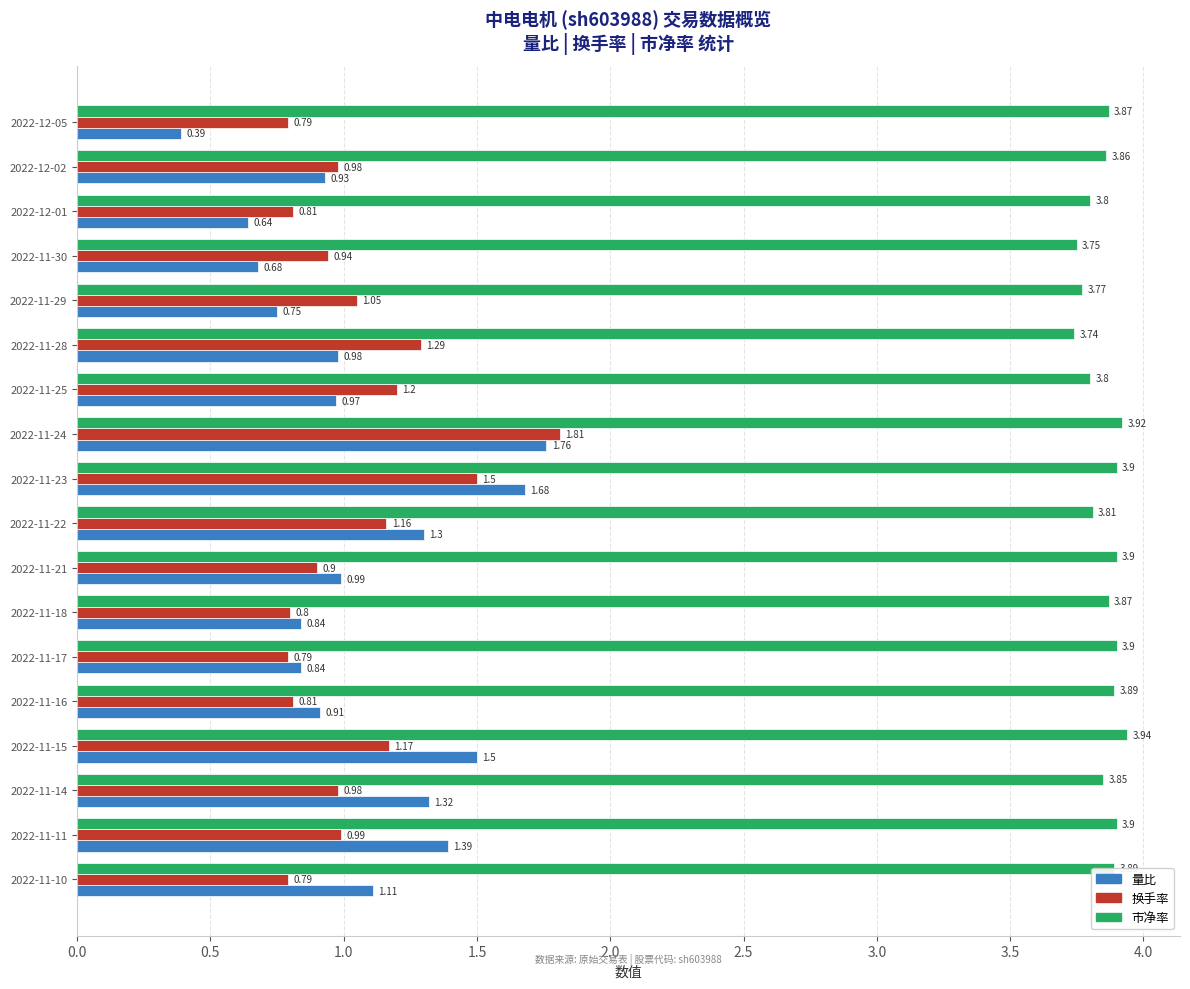

Rank the series at 2022-11-10 from lowest to highest value.

换手率, 量比, 市净率